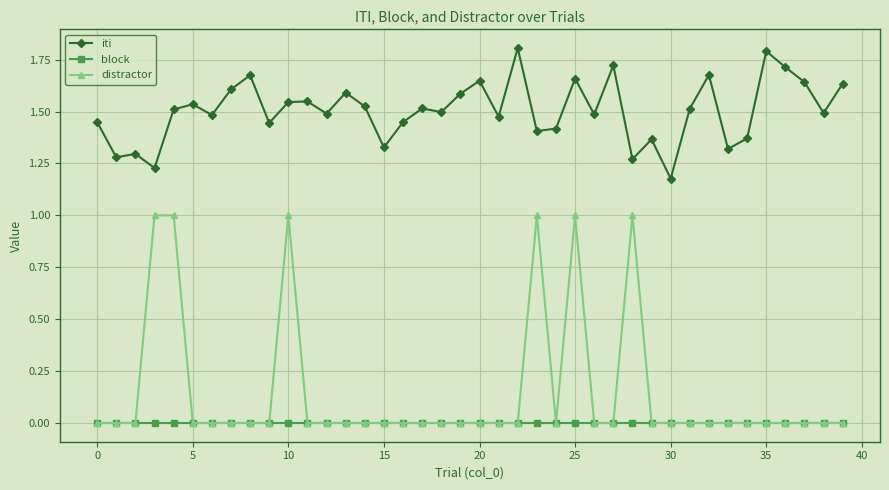

Which series has the largest total across all categories?

iti